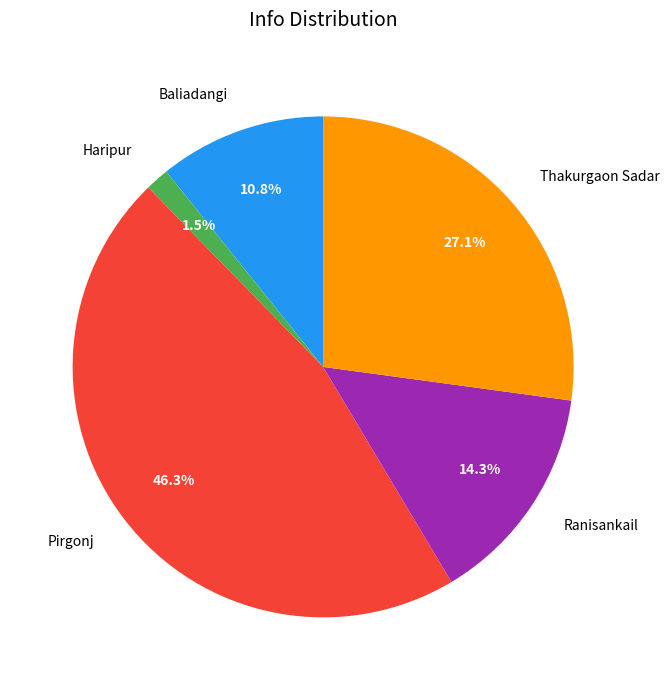

How many segments does this pie chart have?

5